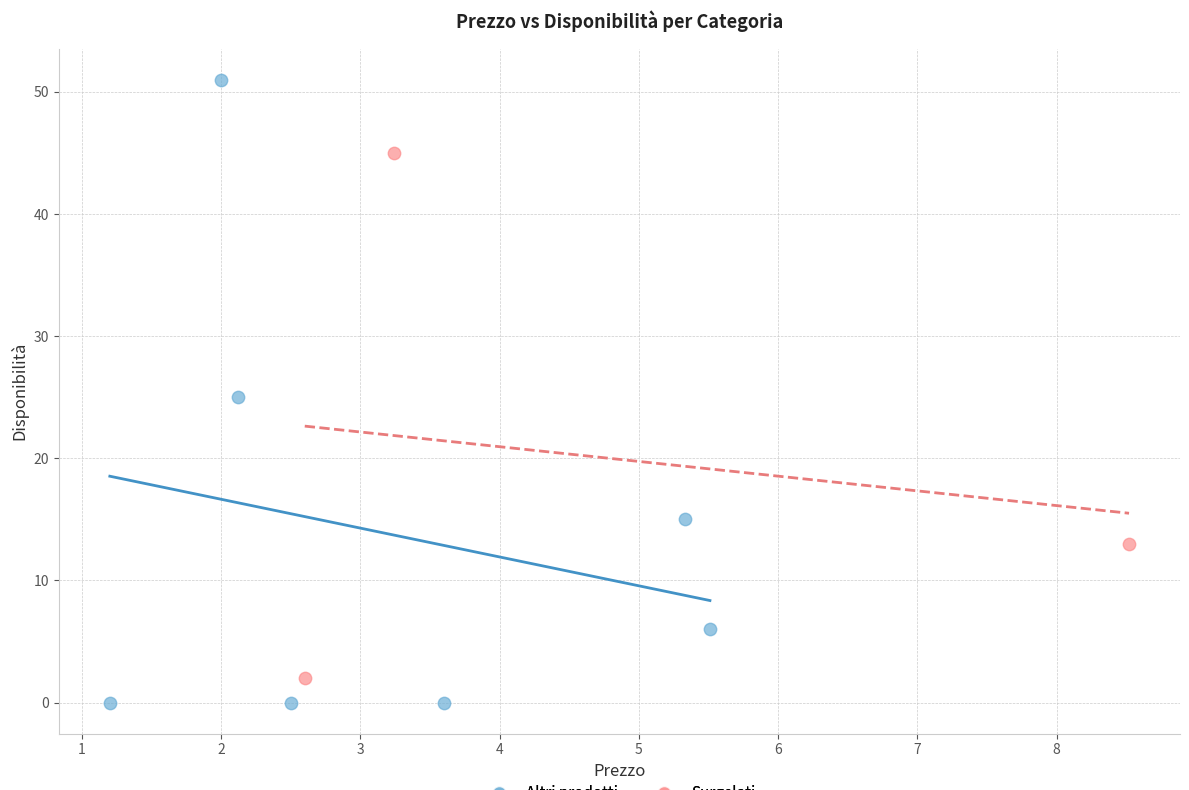

Which series has the widest spread of Y values?

Altri prodotti